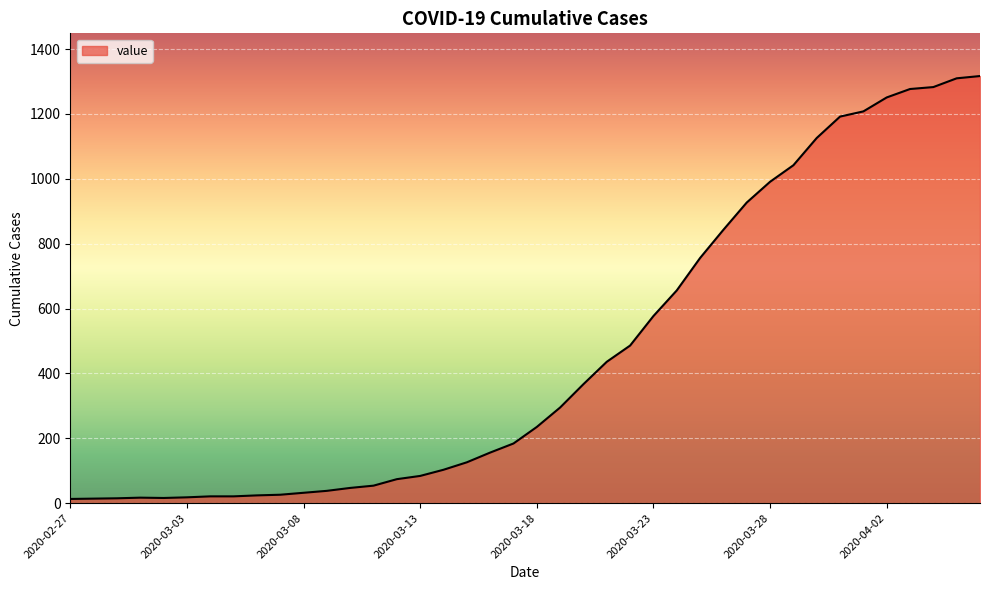

What is the greatest value displayed?

1317